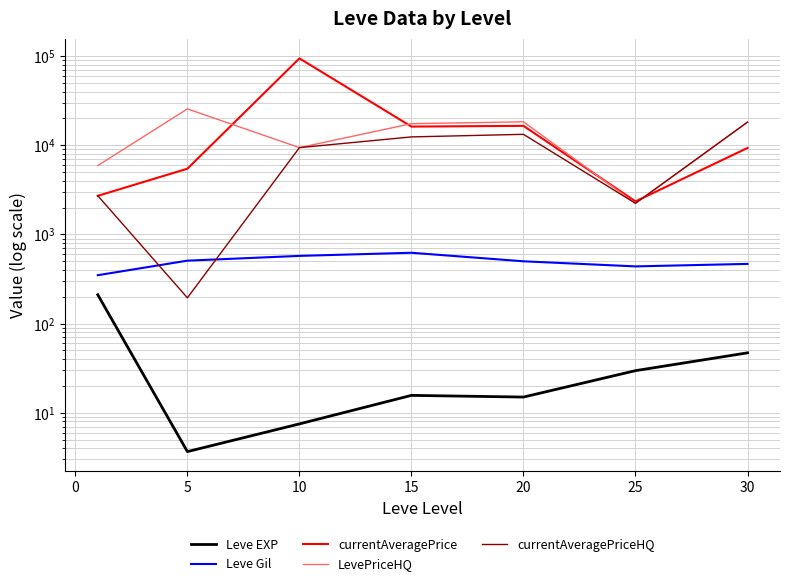

Count the number of categories in the chart.

7